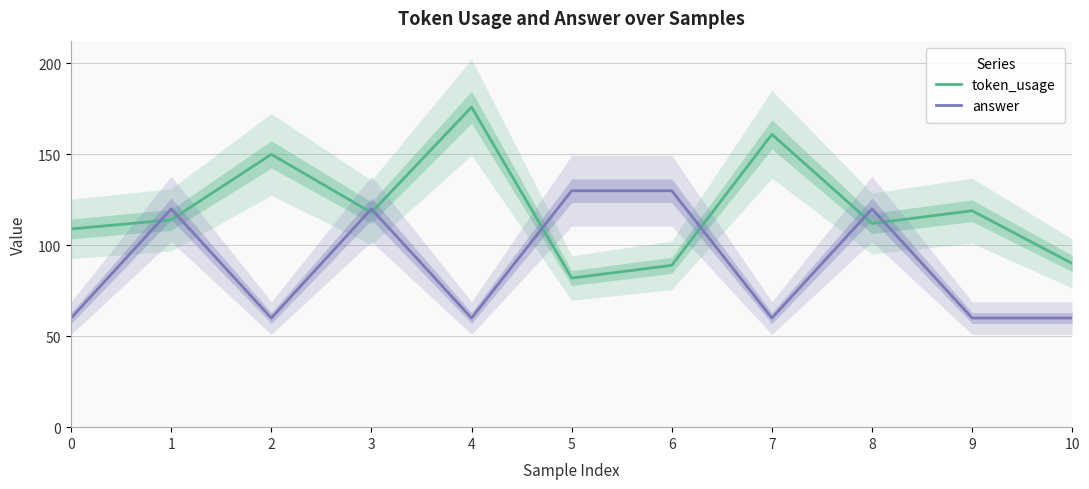

Is this an area chart (filled region under the line)?

No